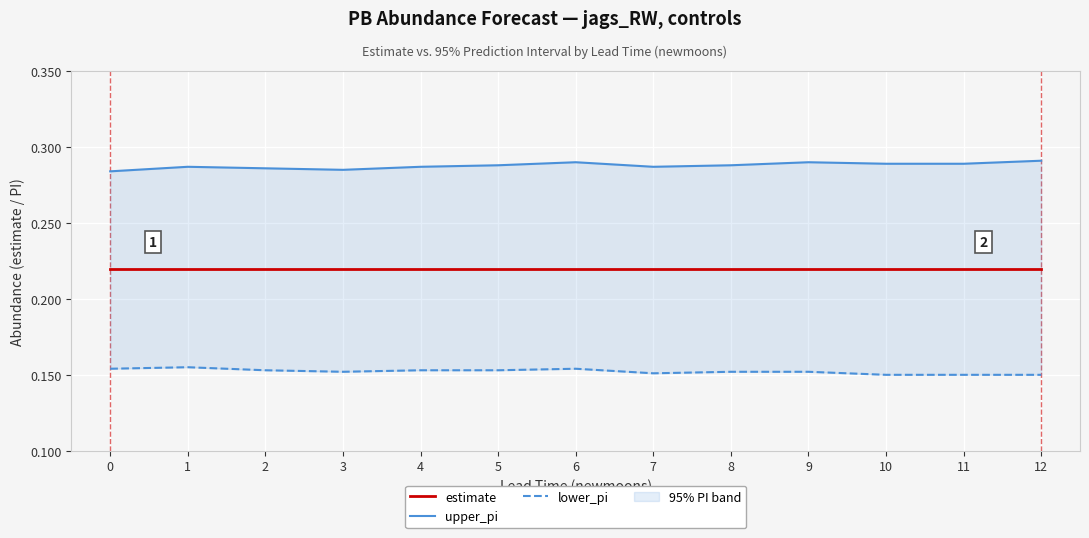

What is the total value across all series at 0?

0.7